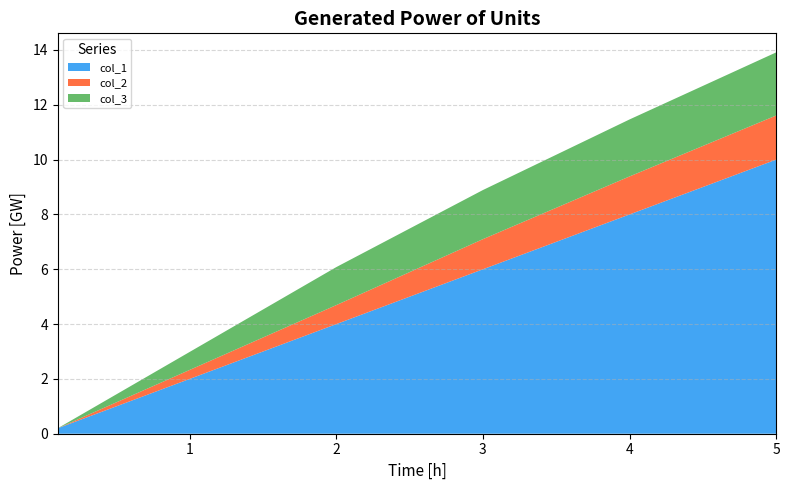

What is the total value across all series at 4?

11.5